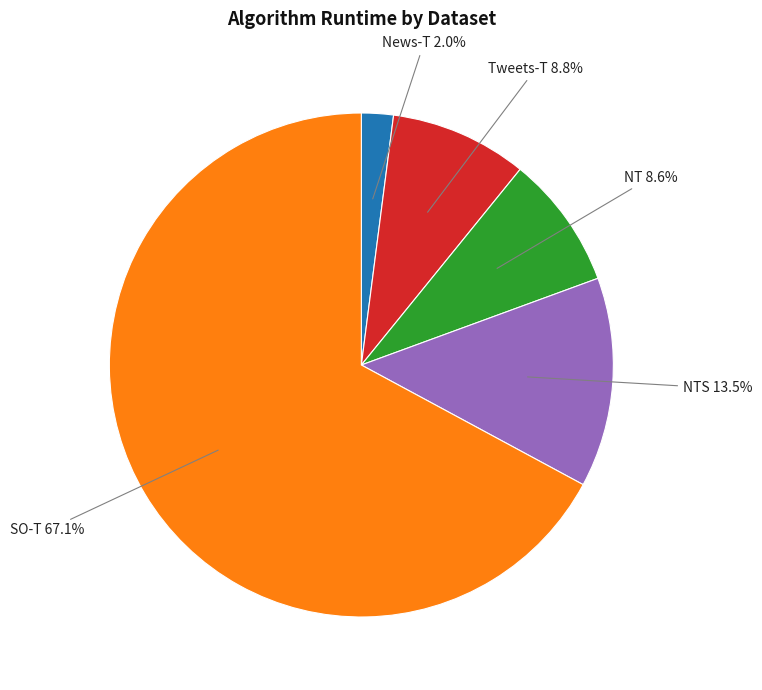

Is there any slice that represents more than half of the pie?

Yes